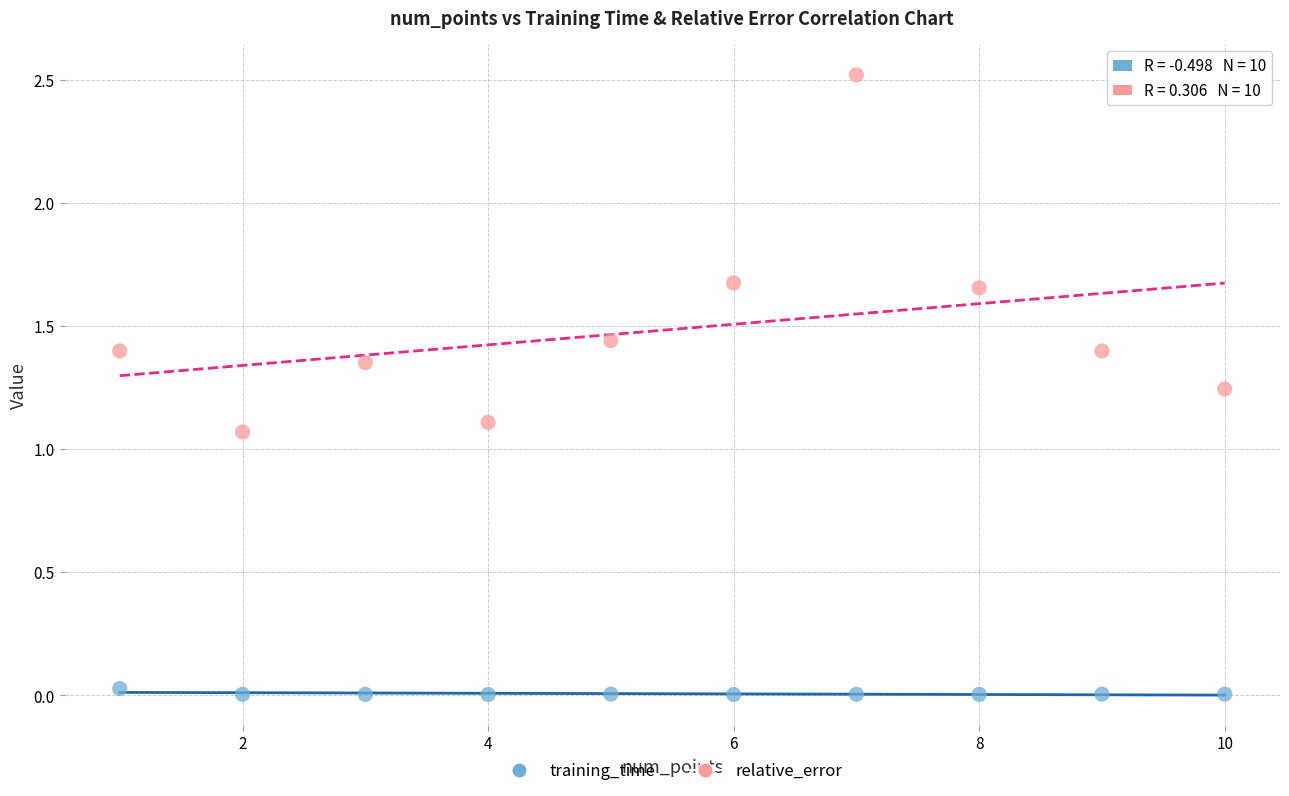

Which series reaches the minimum Y coordinate?

training_time